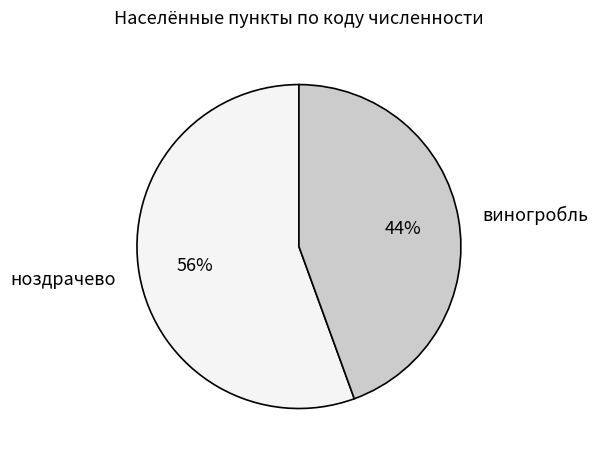

Which category accounts for the majority?

ноздрачево